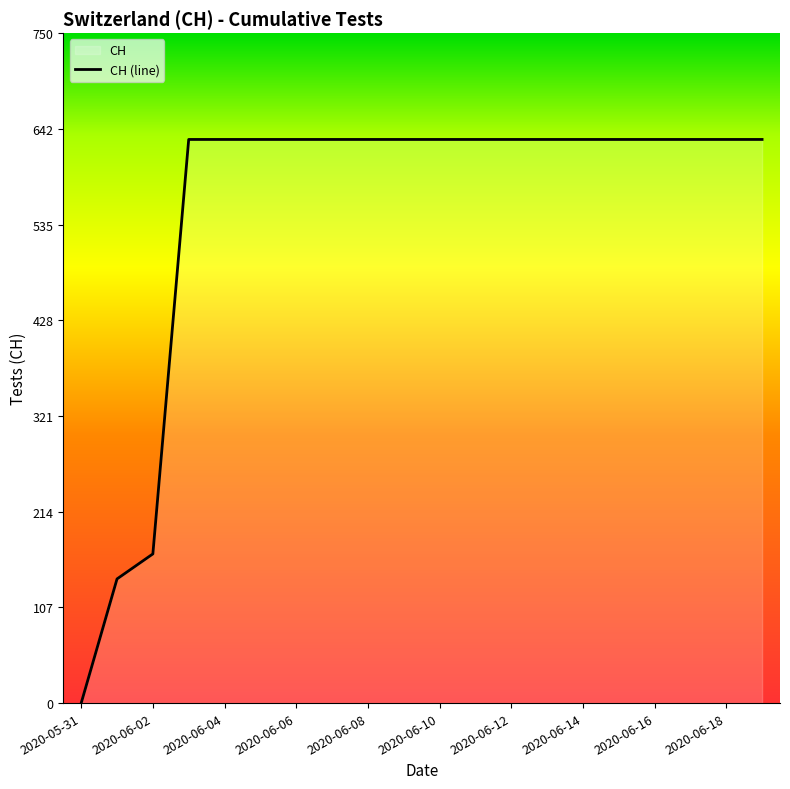

What is the value of the 3rd point from the left?

167